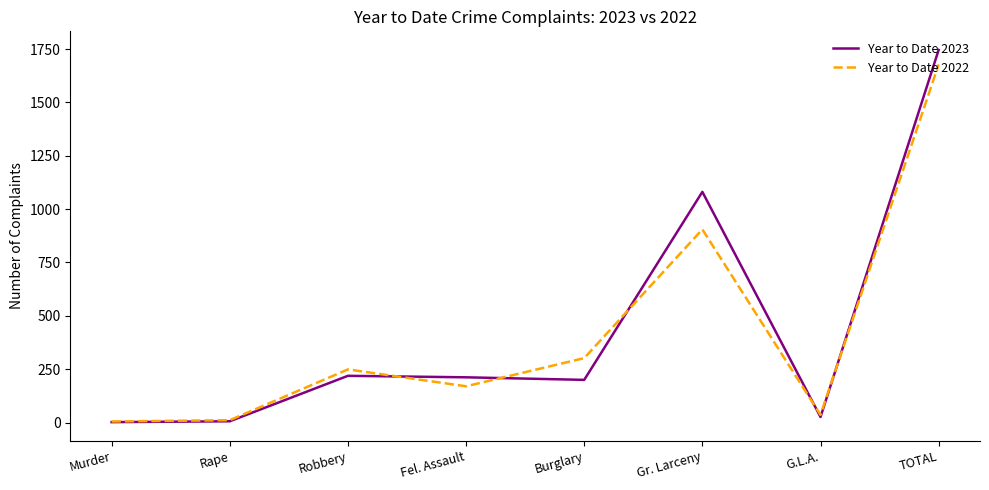

Which category has the highest value in the Year to Date 2023 series?

TOTAL